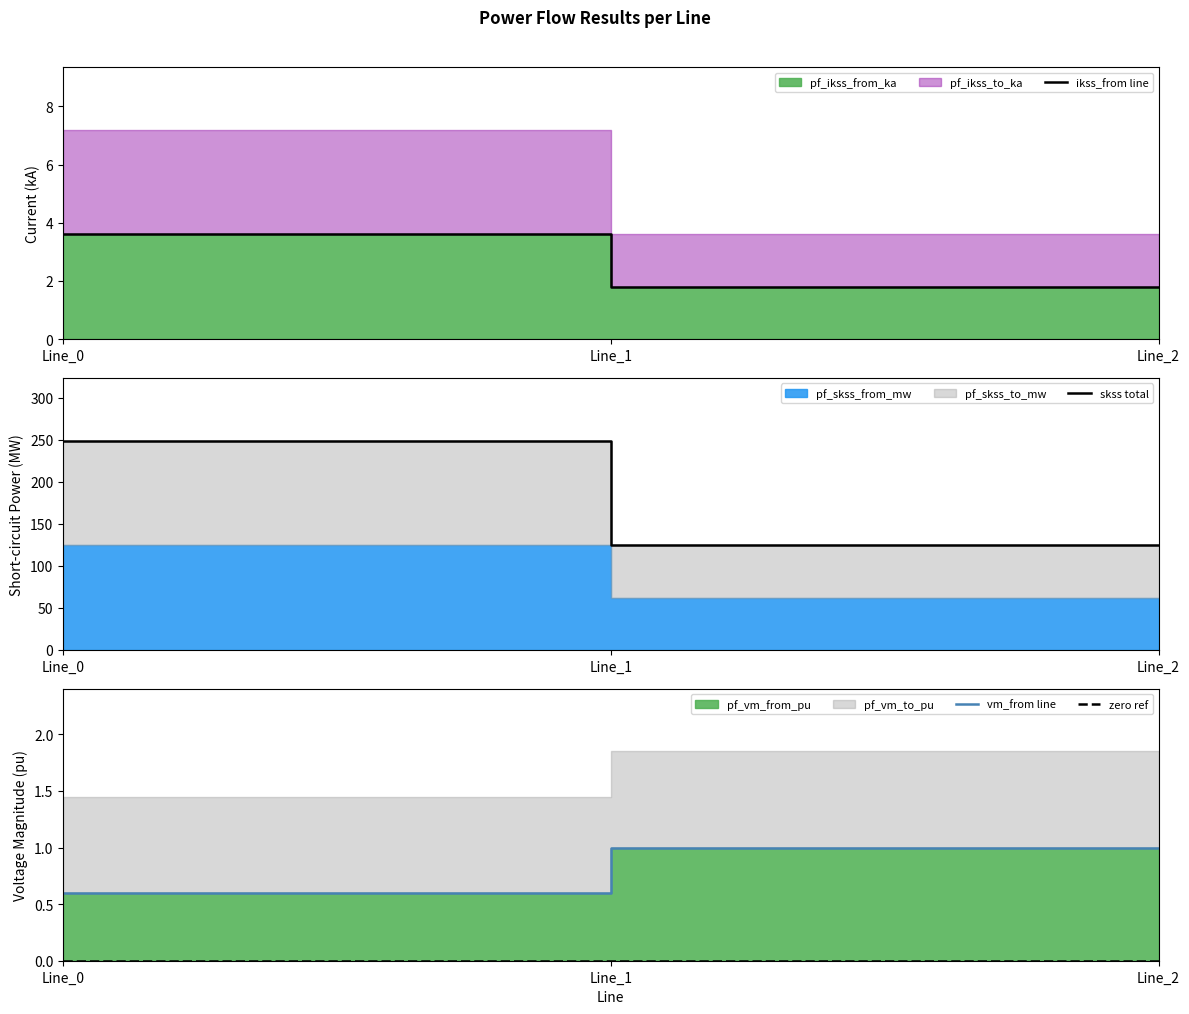

List the series in order of their peak value, lowest first.

zero ref, vm_from line, ikss_from line, skss total